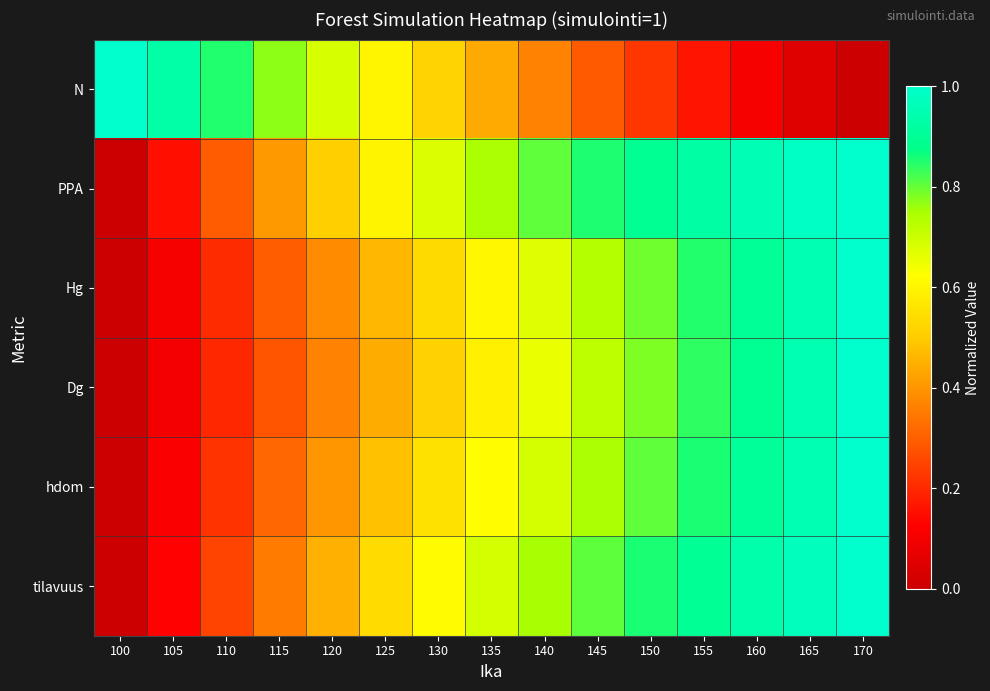

What is the total value across all series at 145?

4.2